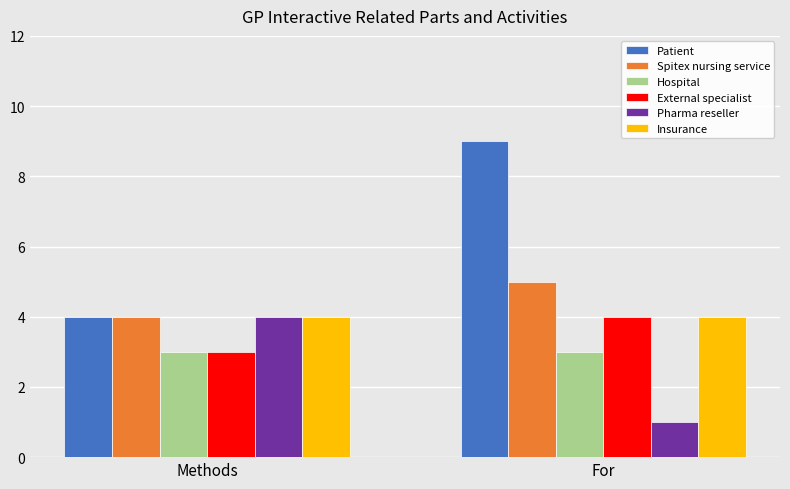

What are all the series names shown in the legend?

Patient, Spitex nursing service, Hospital, External specialist, Pharma reseller, Insurance